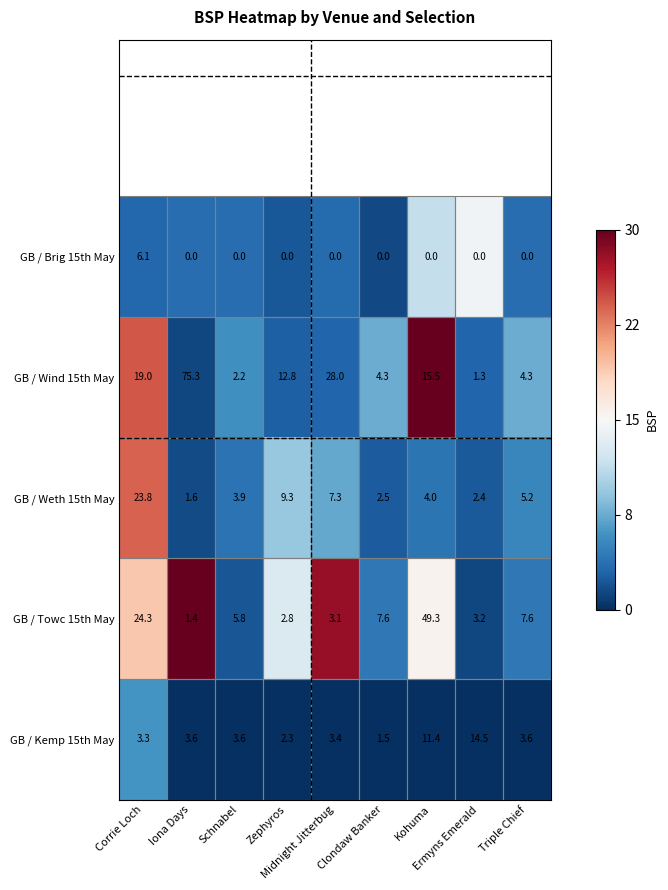

What is the sum of all GB / Weth 15th May values?

60.0